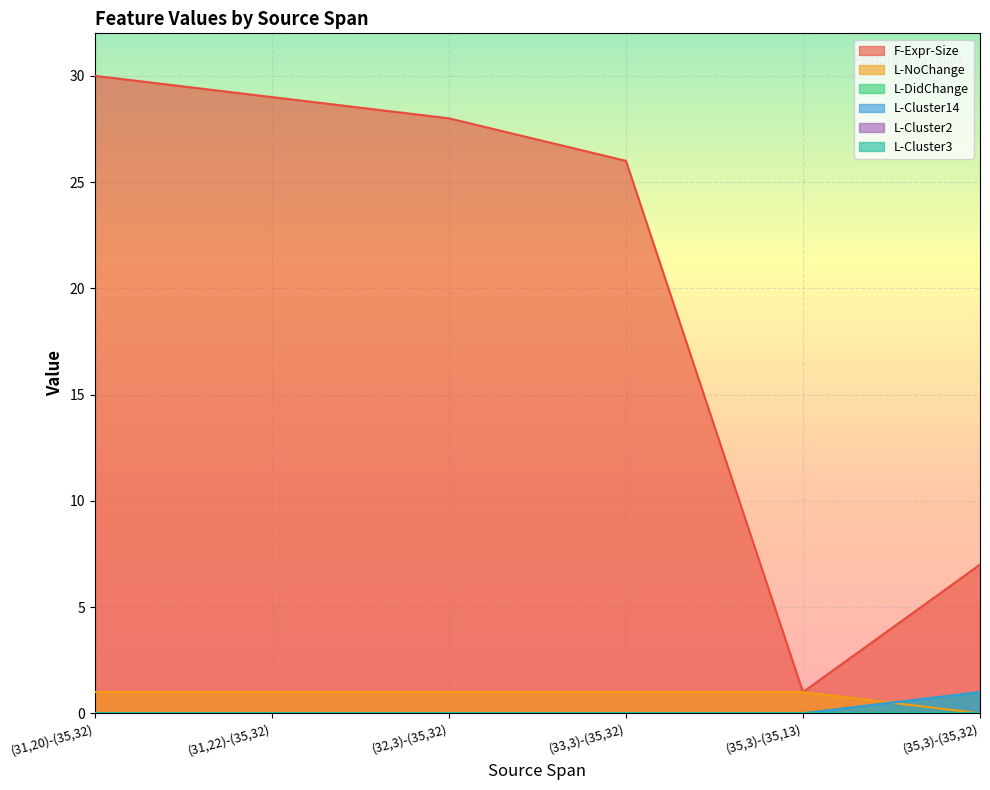

True or false: L-Cluster14 has a value of 1 at (31,20)-(35,32).

False